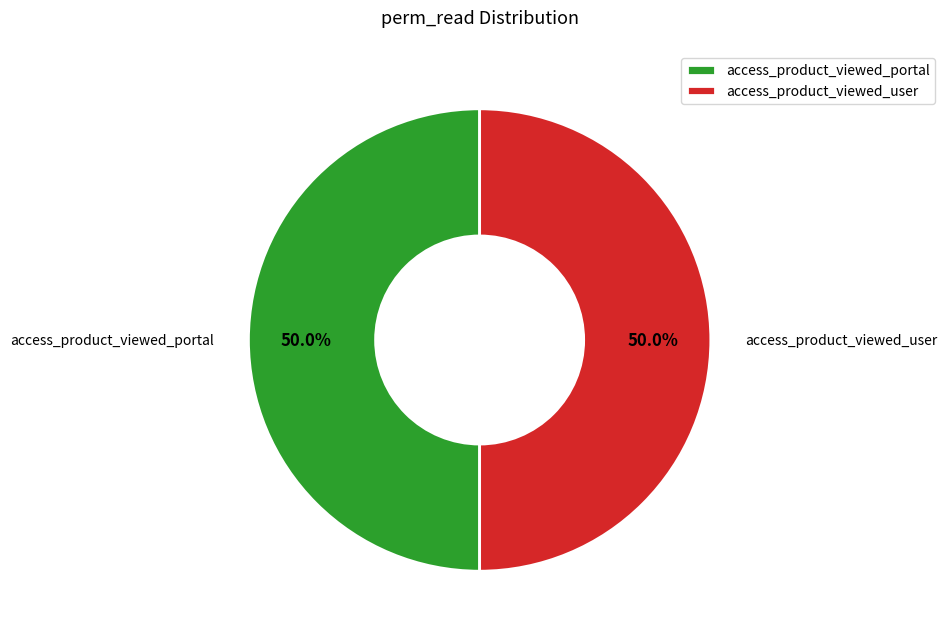

To the nearest percent, what is the difference between the largest and smallest slice percentages?

0%